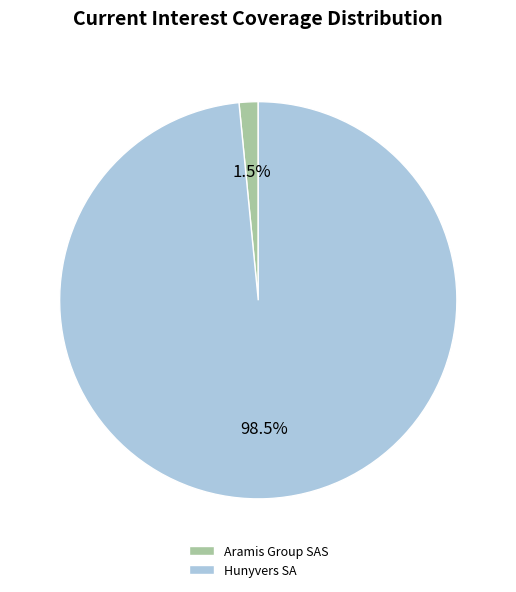

Do Hunyvers SA and Aramis Group SAS together represent more than half of the pie?

Yes